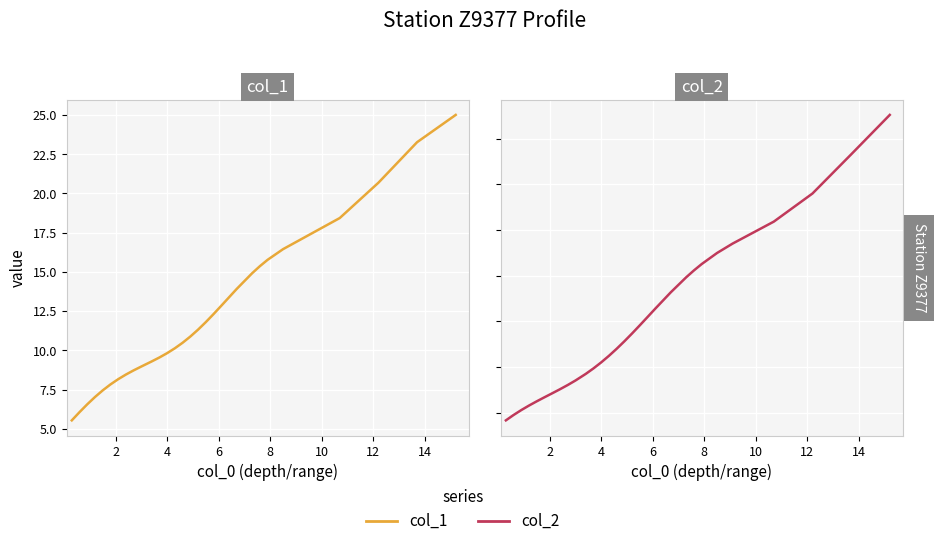

Reading left to right, extract all data points from this chart.

col_1: 5.5	6.1	6.6	7.0	7.4	7.8	8.2	8.5	8.7	9.0	9.3	9.5	9.8	10.1	10.5	10.9	11.3	11.8	12.3	12.8	13.9	14.9	15.4	15.8	16.4	17.0	18.4	20.7	23.3	25.0
col_2: 3.7	3.9	4.1	4.3	4.5	4.7	4.8	5.0	5.2	5.4	5.7	5.9	6.2	6.5	6.8	7.1	7.5	7.8	8.2	8.6	9.3	9.9	10.2	10.5	11.0	11.4	12.4	13.6	15.3	17.0